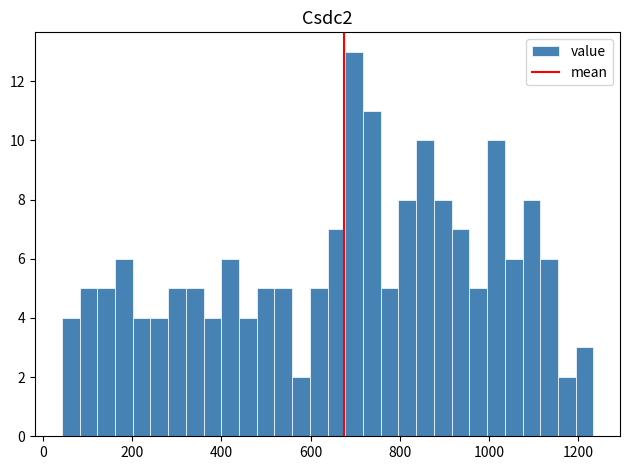

Read against the x-axis, roughly where is the centre of the tallest bar?

700